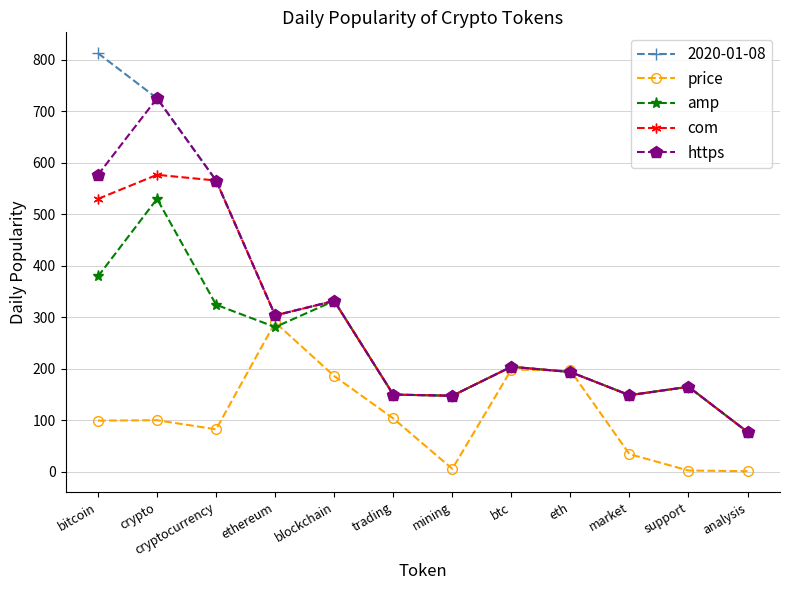

At which category does amp reach its first local valley?

ethereum